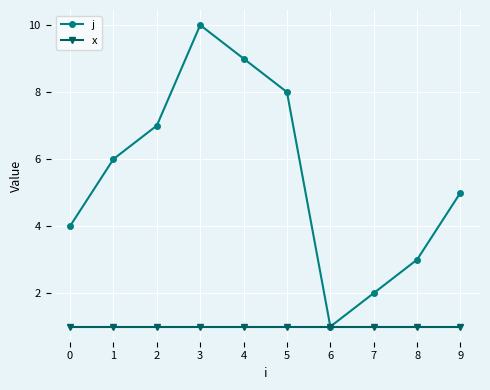

Reading left to right, what are all the values shown in this chart?

j: 4	6	7	10	9	8	1	2	3	5
x: 1	1	1	1	1	1	1	1	1	1